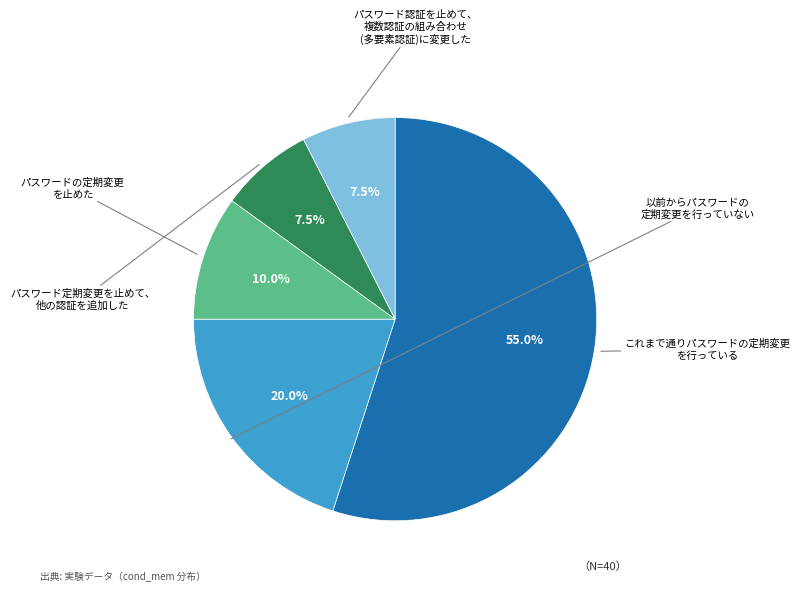

How many slices are in this pie chart?

5